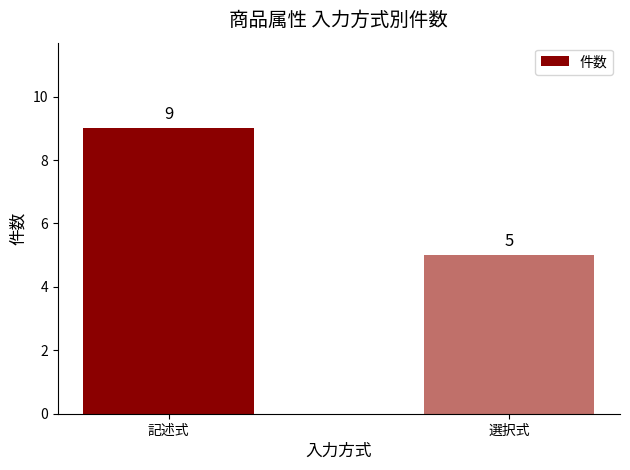

Between 選択式 and 記述式, which is larger?

記述式